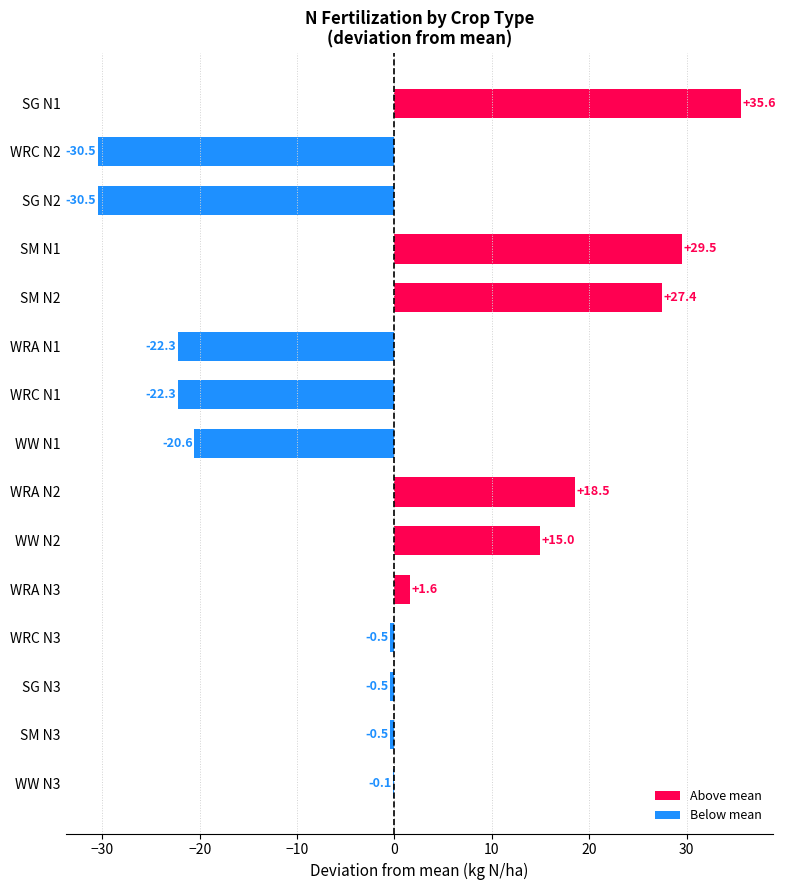

Is it true that the value at SM N1 is 29.5?

True